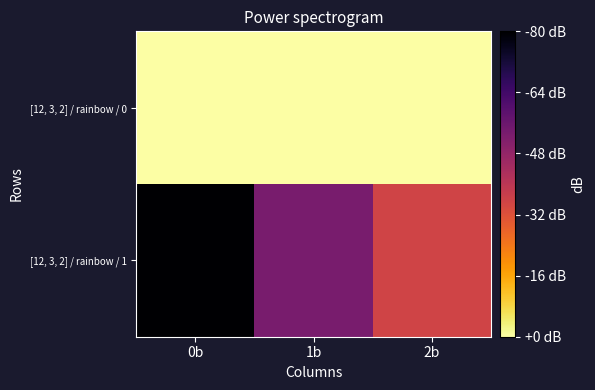

Which has a higher value, 1b or 0b?

1b